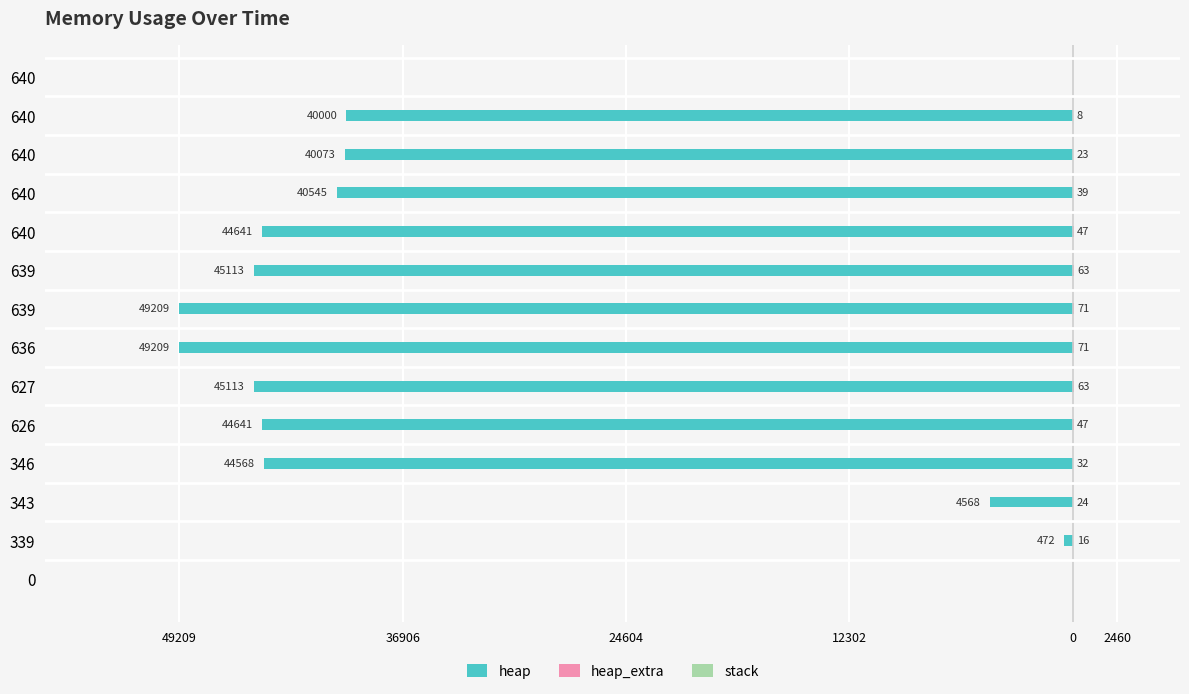

Between 626 and 640, which is larger?

640